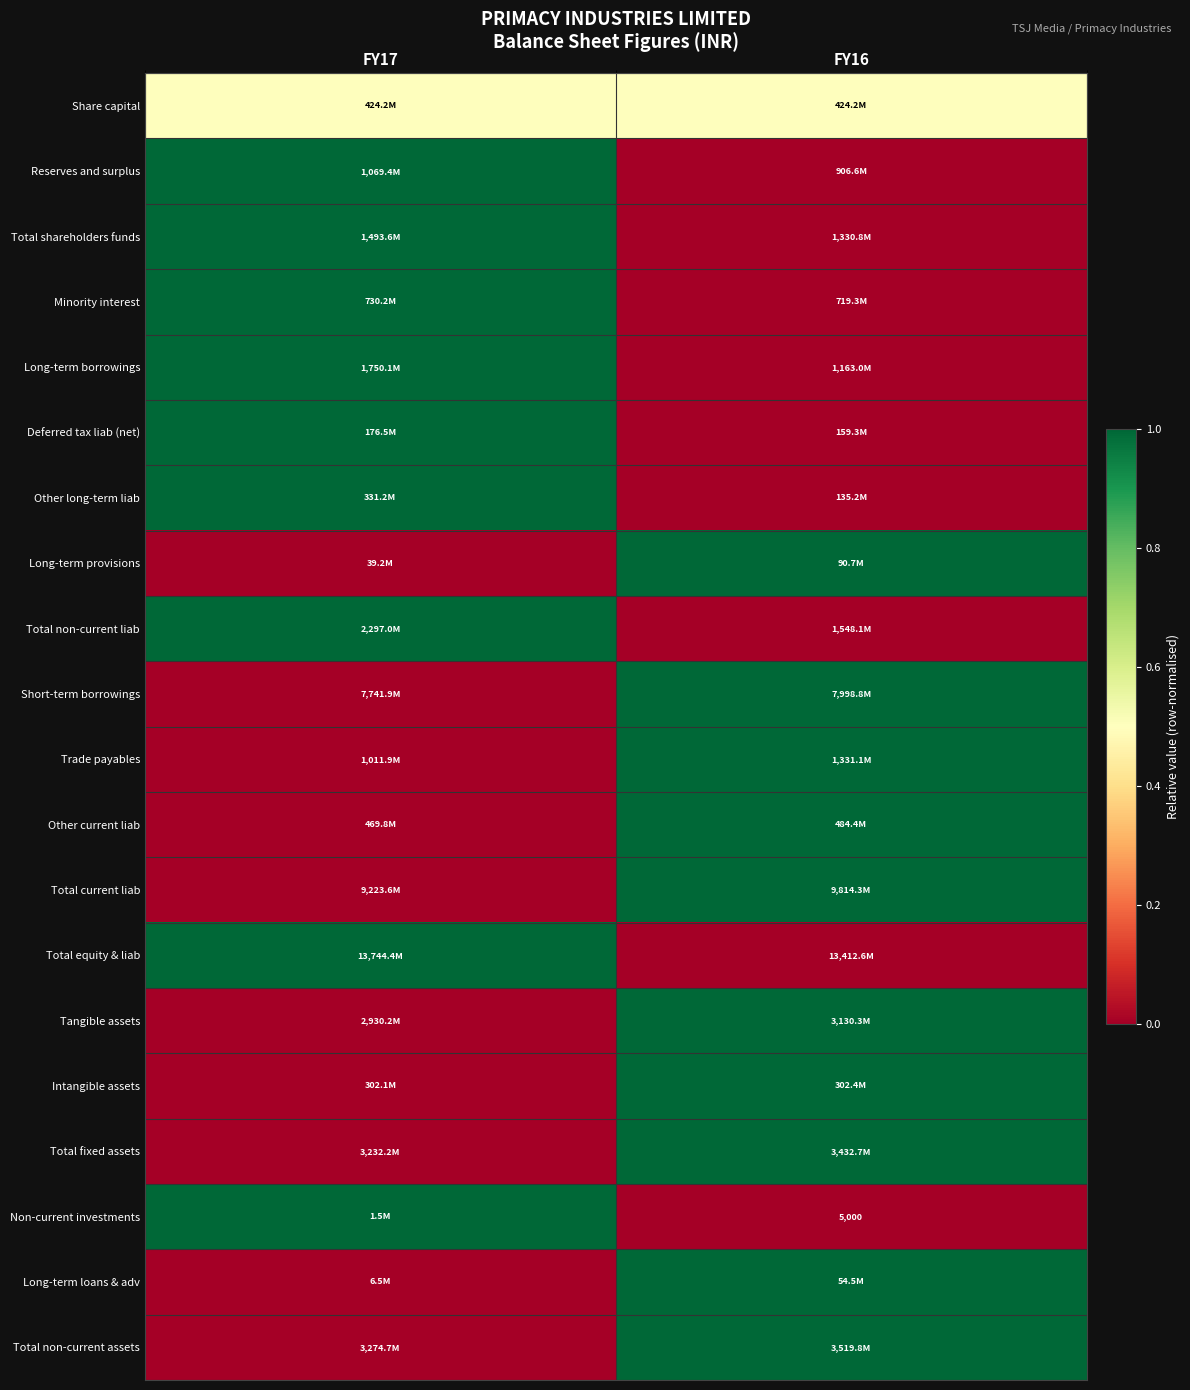

What is the difference between the Total non-current assets values at FY17 and FY16?

1.0